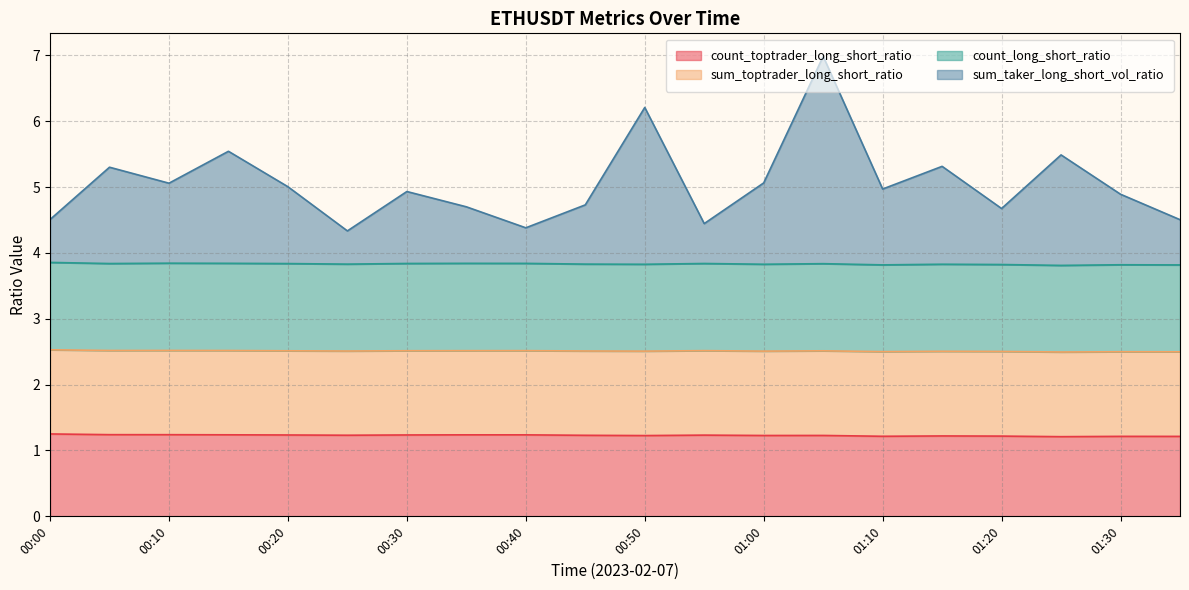

True or false: count_toptrader_long_short_ratio and sum_taker_long_short_vol_ratio cross at least once.

False